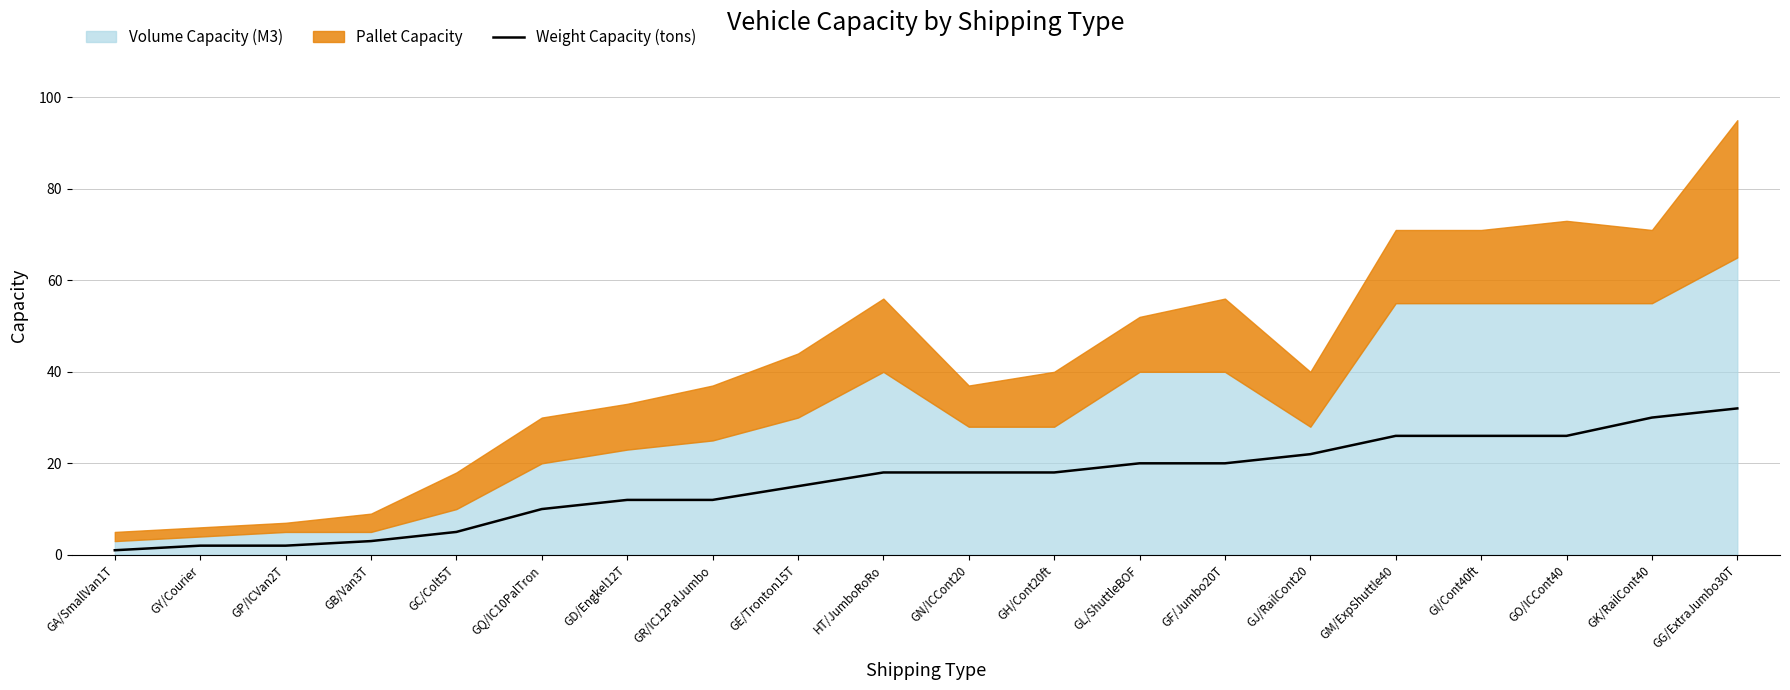

What position from the right is GY/Courier?

19